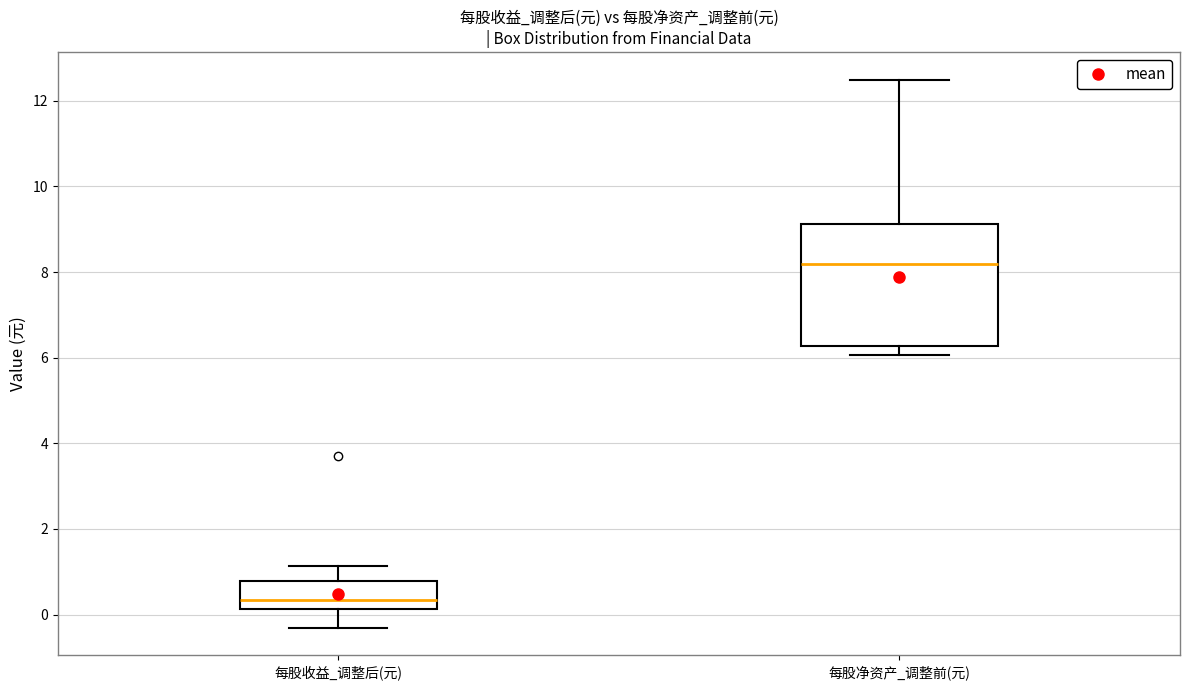

Reading left to right, transcribe this box plot: for each box, give where its median line is, the range the box spans, and where its two whiskers end, as read against the y-axis. The values are not printed on the chart, so give them approximately, as read against the axis.

每股收益_调整后(元): median 0.4, box 0.2 to 0.8, whiskers -0.4 to 1.2
每股净资产_调整前(元): median 8.2, box 6.2 to 9.2, whiskers 6.0 to 12.4